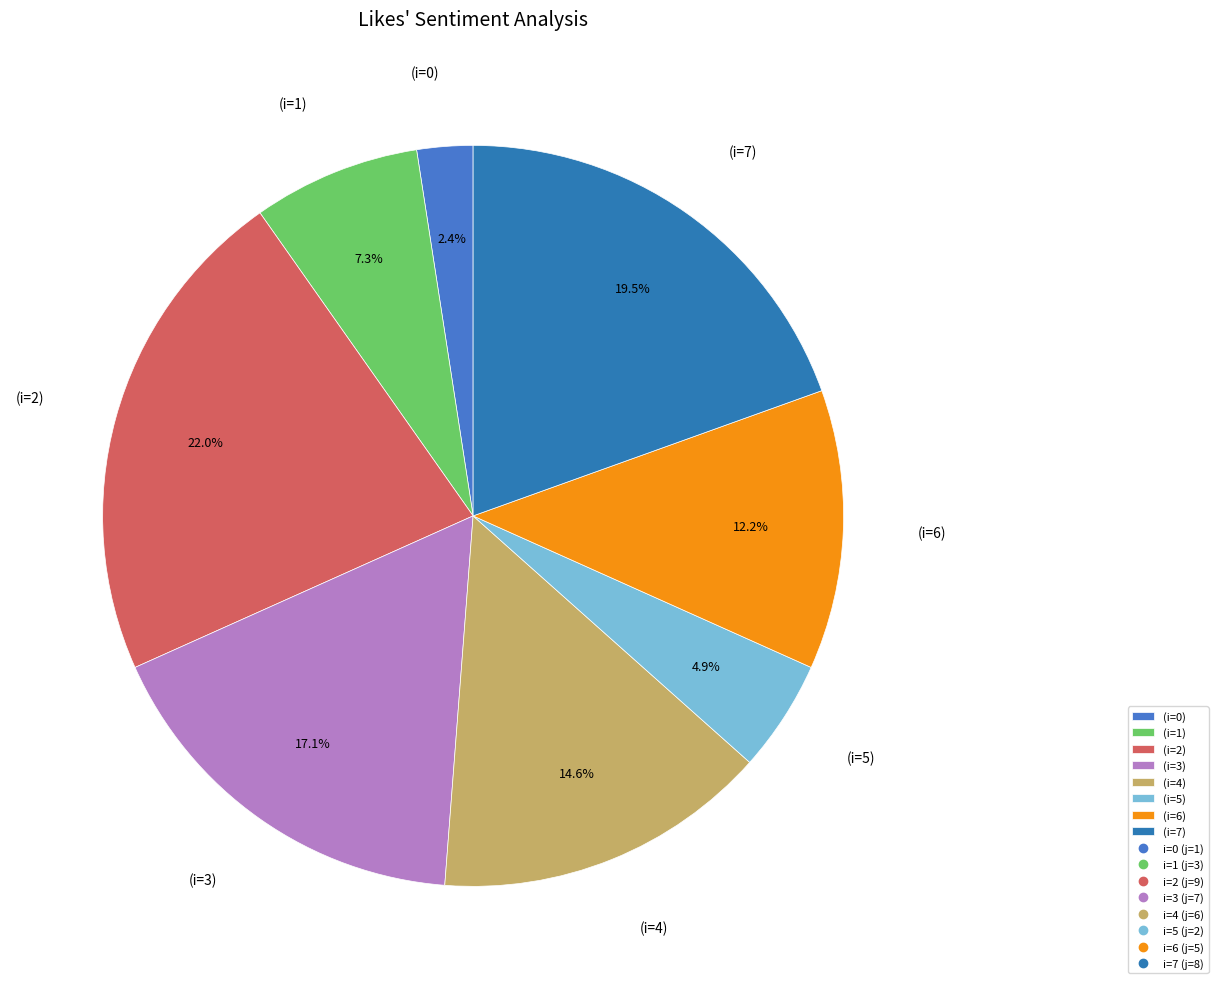

Rank the categories by value from lowest to highest.

(i=0), (i=5), (i=1), (i=6), (i=4), (i=3), (i=7), (i=2)